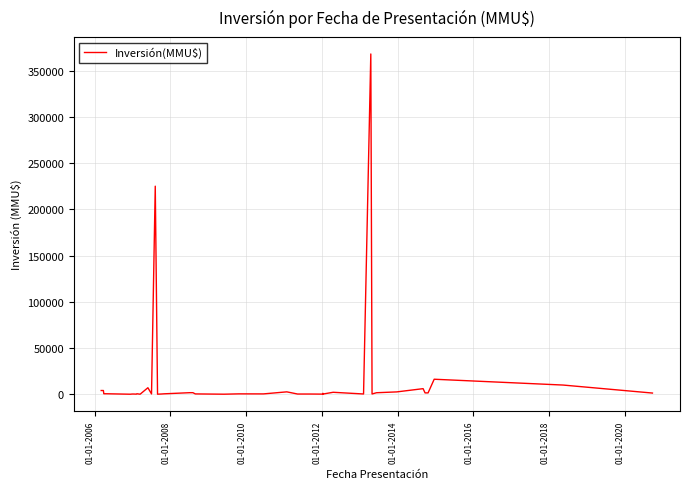

What is the greatest value displayed?

368000